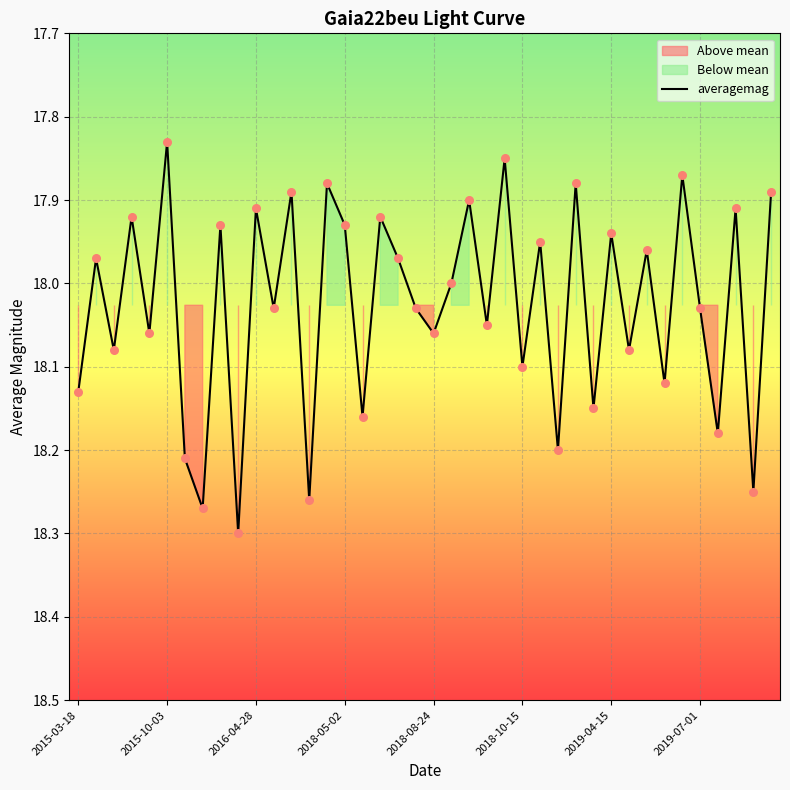

Which has a higher value, 34 or 18?

18